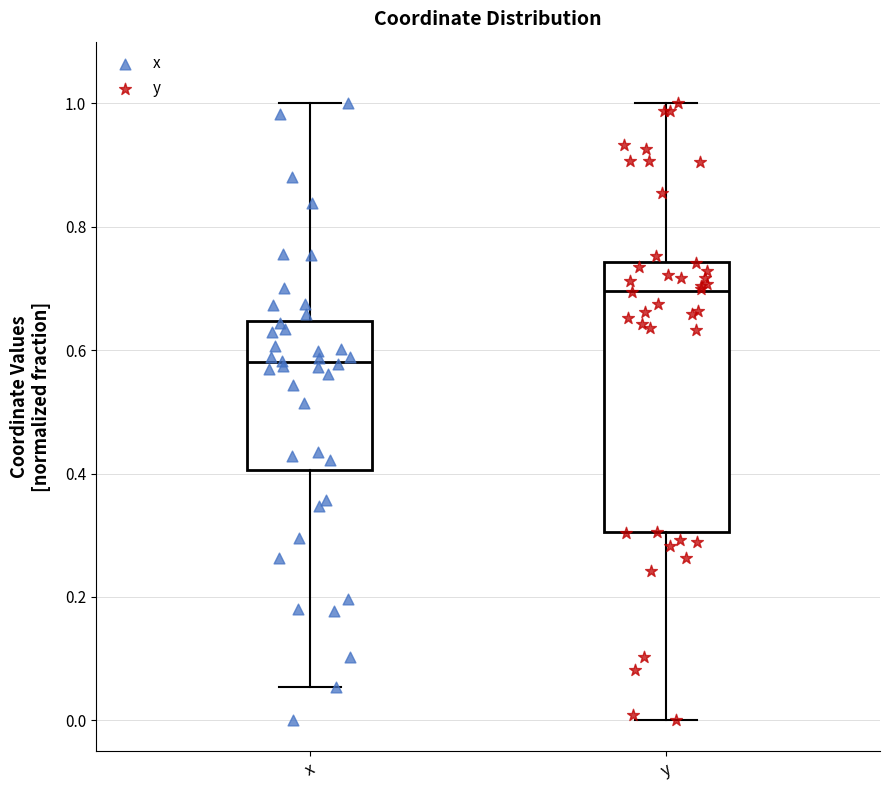

Where does the lower whisker of the box for x end on the y-axis? The values are not printed on the chart, so give them approximately, as read against the axis.

0.06